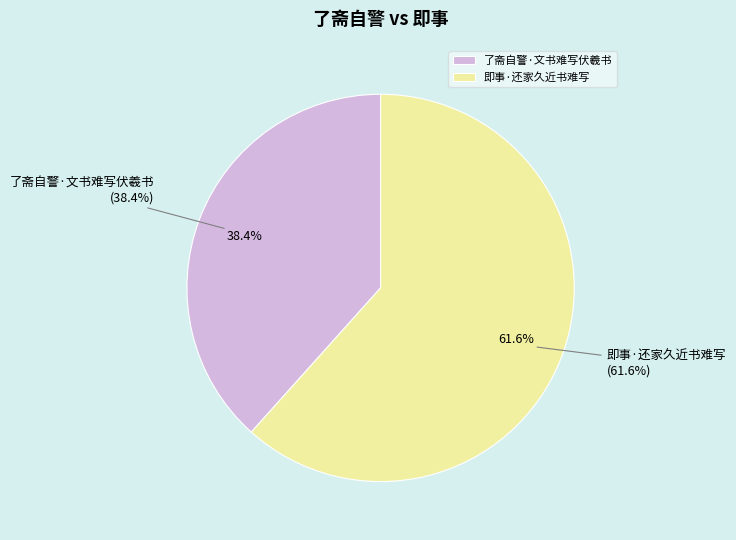

Does 了斋自警·文书难写伏羲书 represent more than half of the total?

No